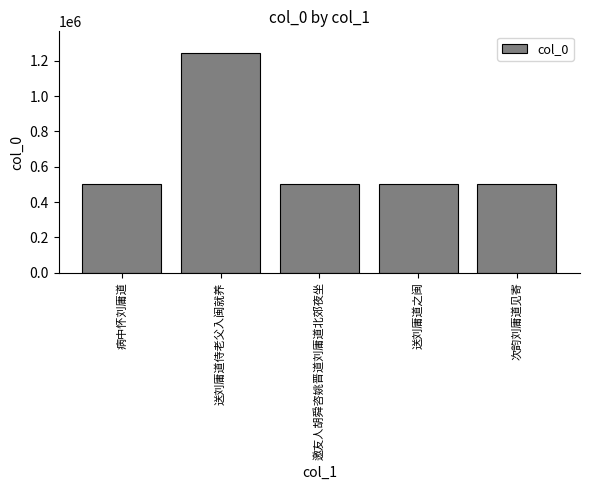

What is the difference between the second highest and minimum values?

216